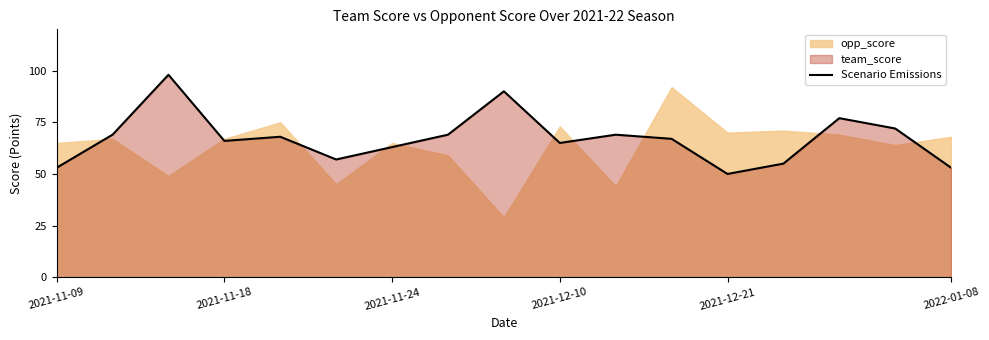

What is the value of the 8th point from the left?

69